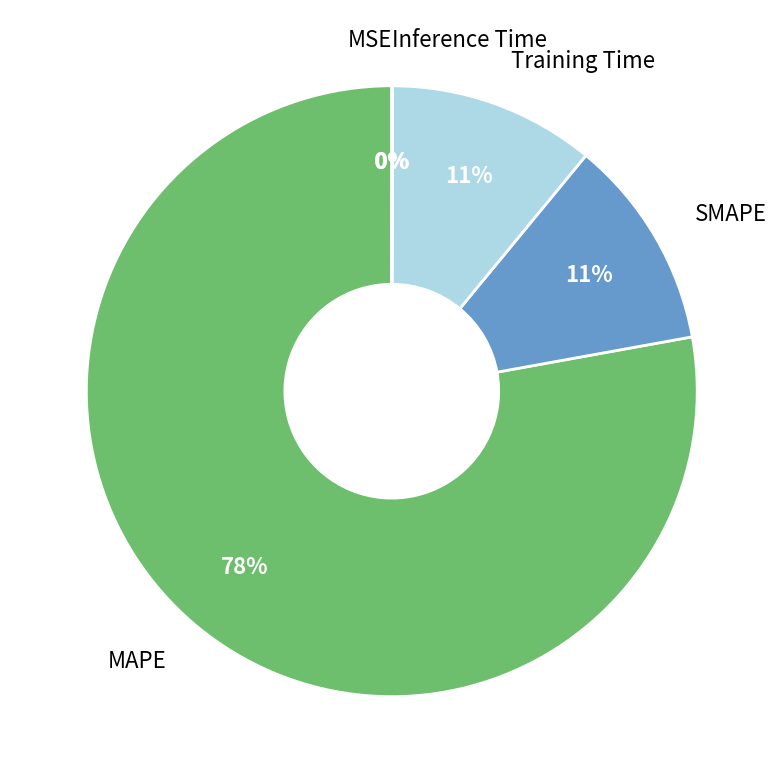

Which slice represents more than half of the pie?

MAPE